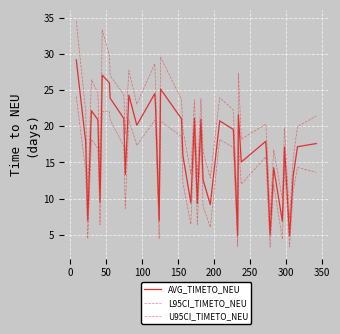

Rank the series by their maximum value, from highest to lowest.

U95CI_TIMETO_NEU, AVG_TIMETO_NEU, L95CI_TIMETO_NEU